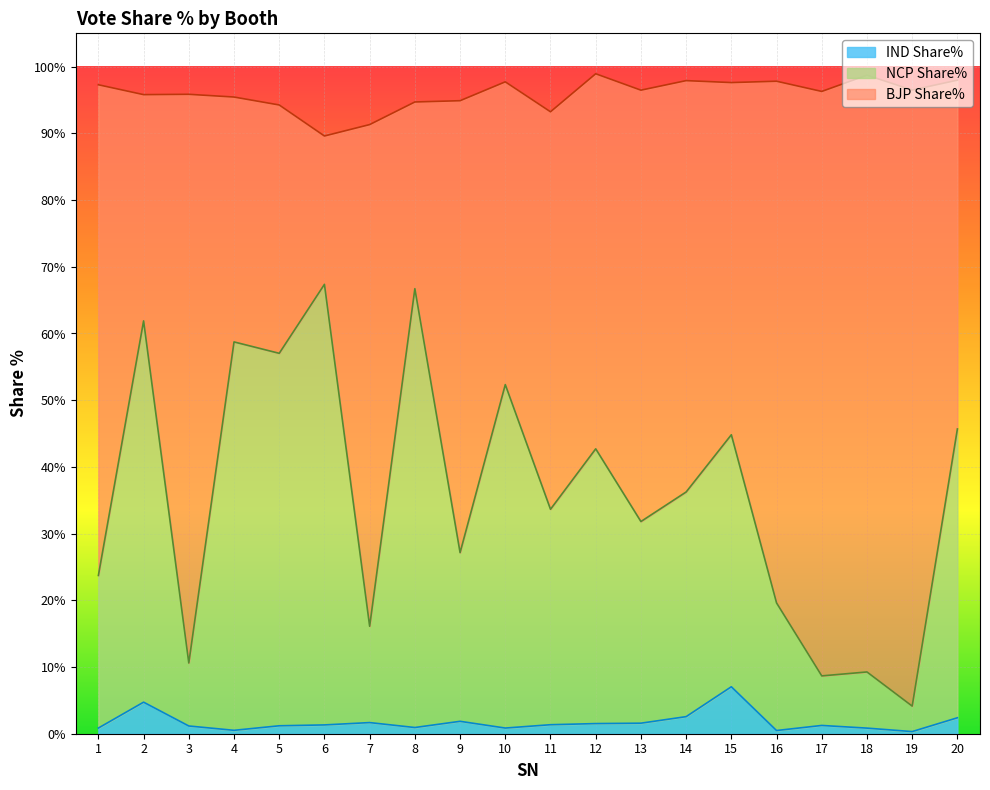

What is the total value across all series at 7?

91.3